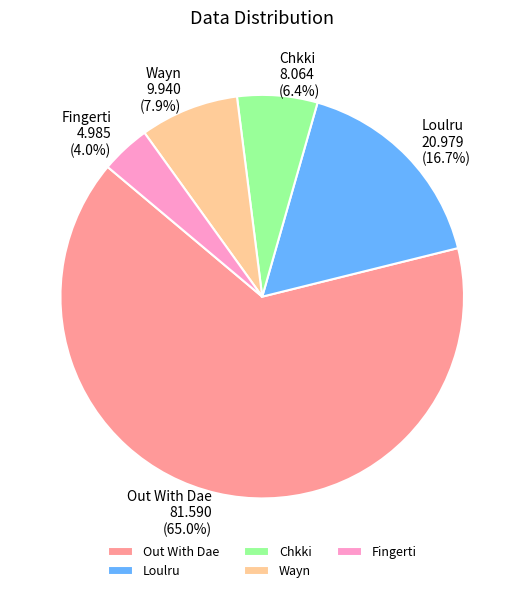

What is the total percentage of Loulru and Chkki?

23.1%